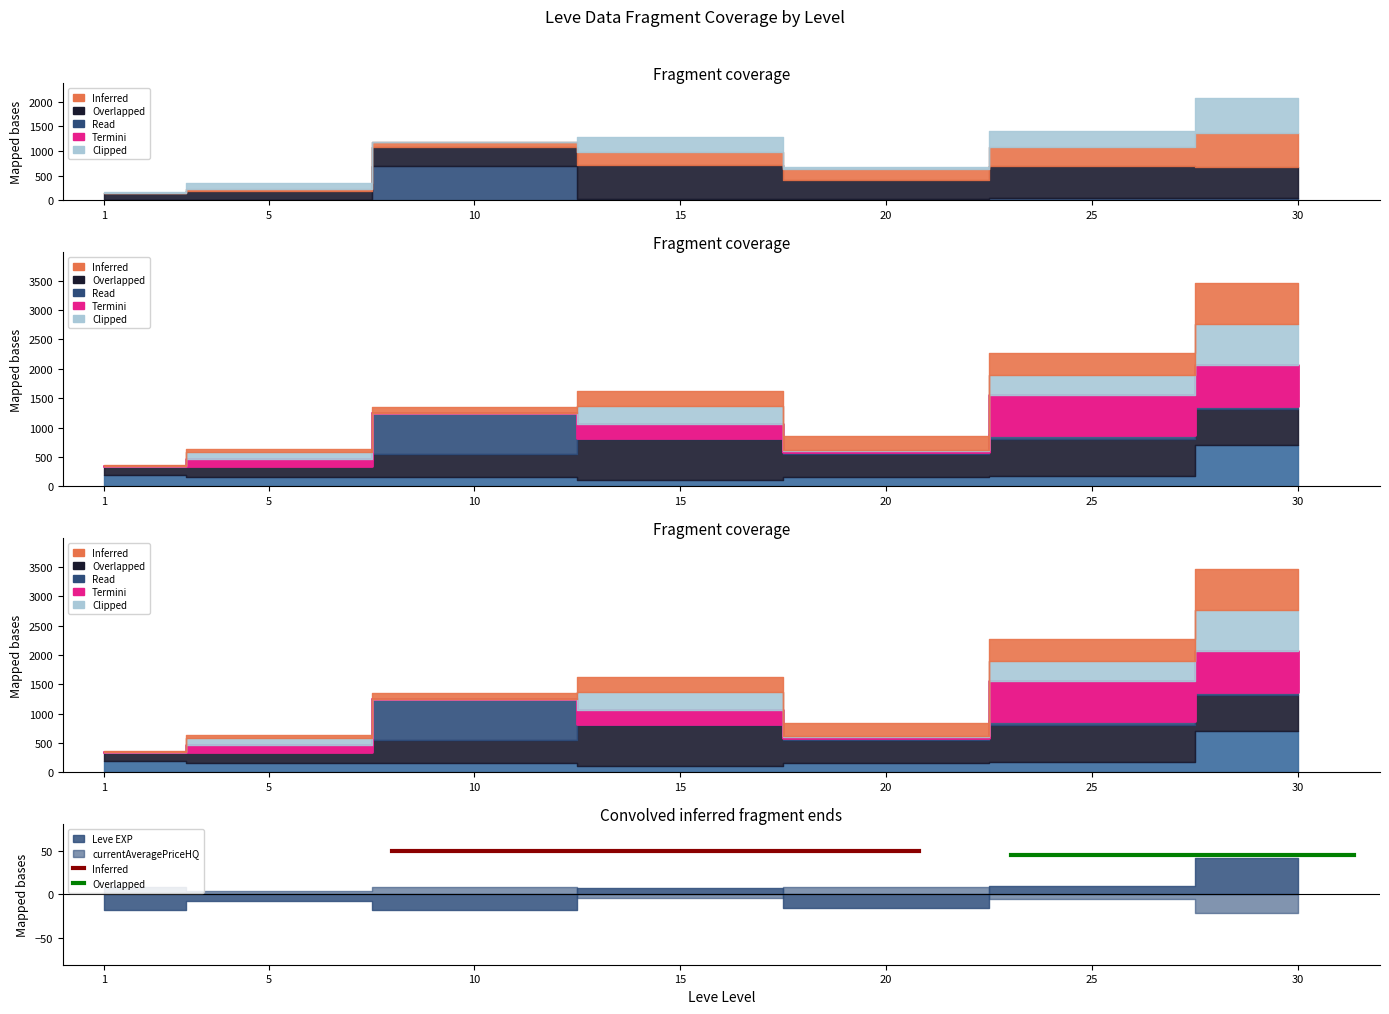

Which series has the widest spread of values?

Inferred